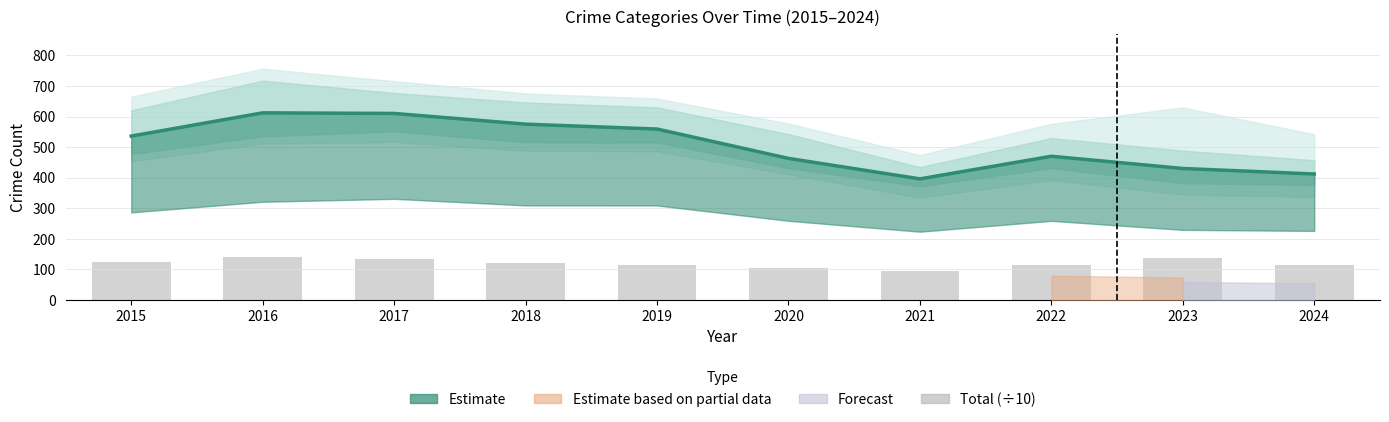

How many bars are there in total?

10